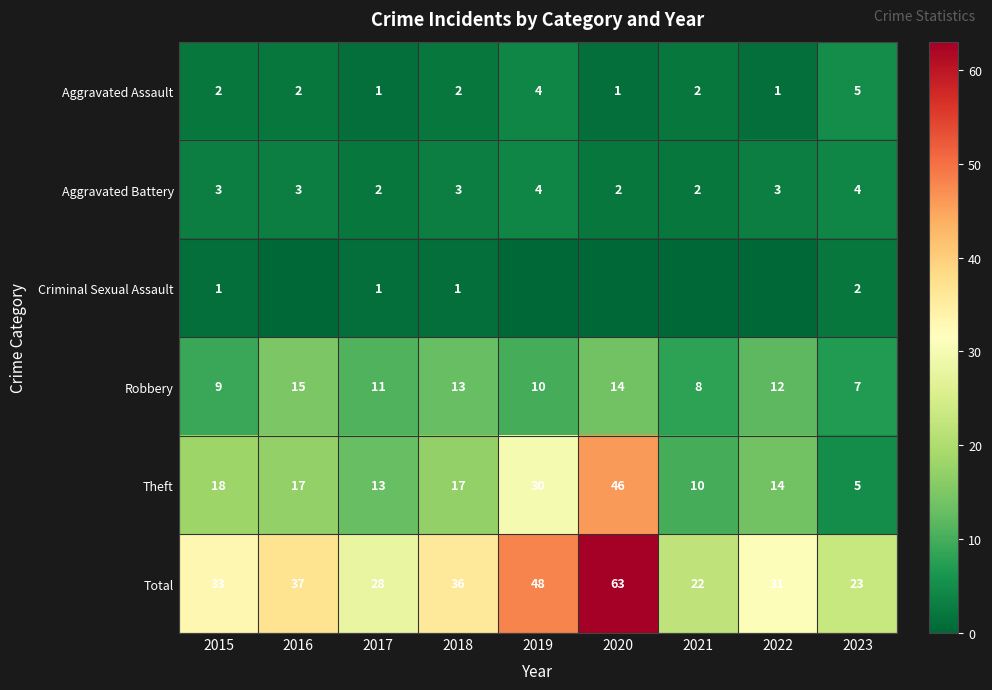

What is the maximum value for Aggravated Battery?

4